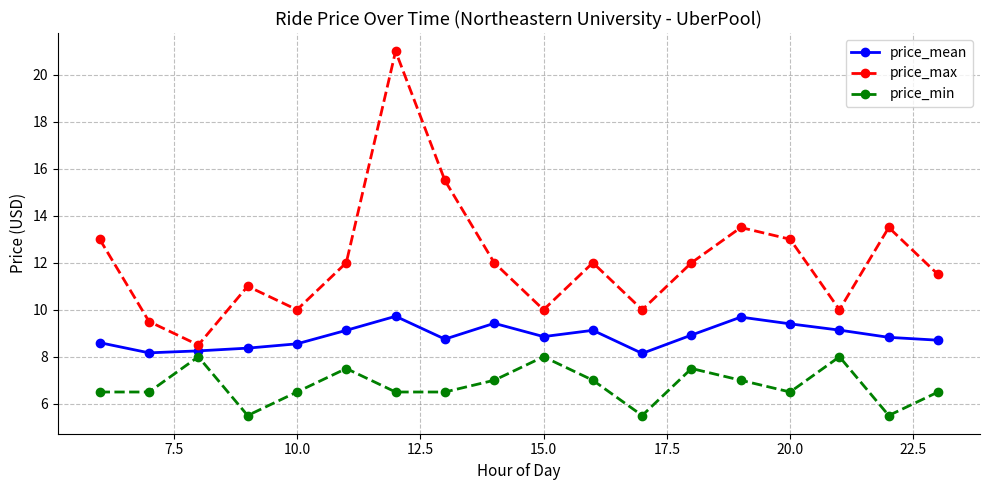

What is the highest value of the price_mean series?

9.7